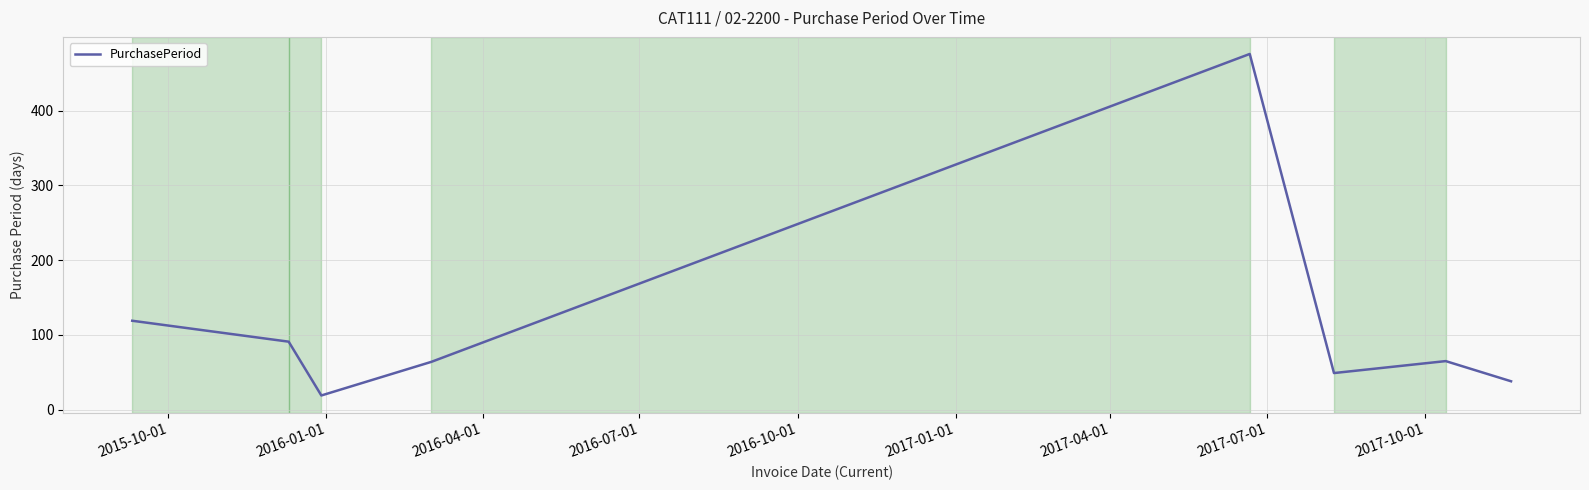

What is the difference between the maximum and minimum values?

457